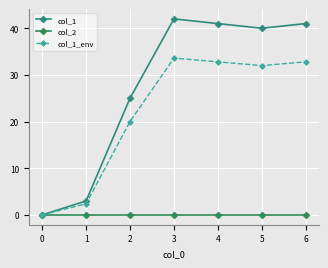

Reading left to right, list all the values displayed in this chart.

col_1: 0.0	3.0	25.0	42.0	41.0	40.0	41.0
col_2: 0.0	0.0	0.0	0.0	0.0	0.0	0.0
col_1_env: 0.0	2.4	20.0	33.6	32.8	32.0	32.8